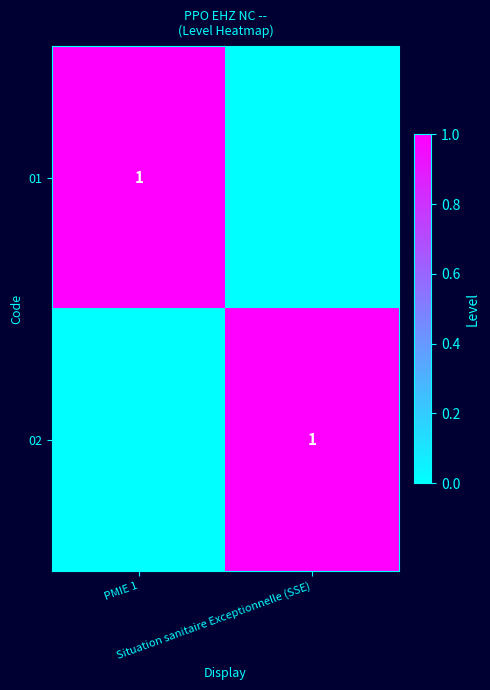

At how many categories does at least one series exceed 0?

2